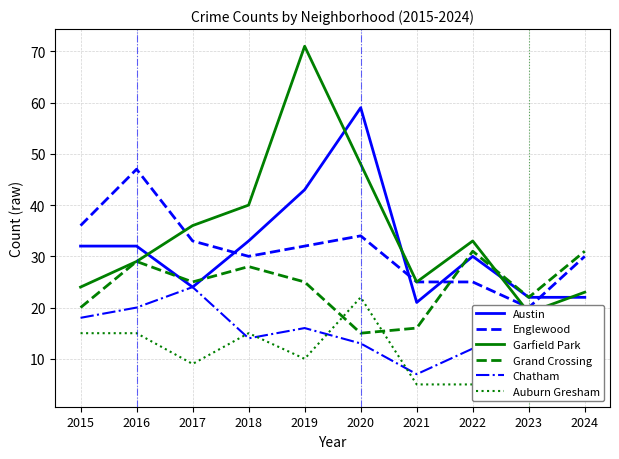

True or false: Garfield Park and Austin intersect in this chart.

True